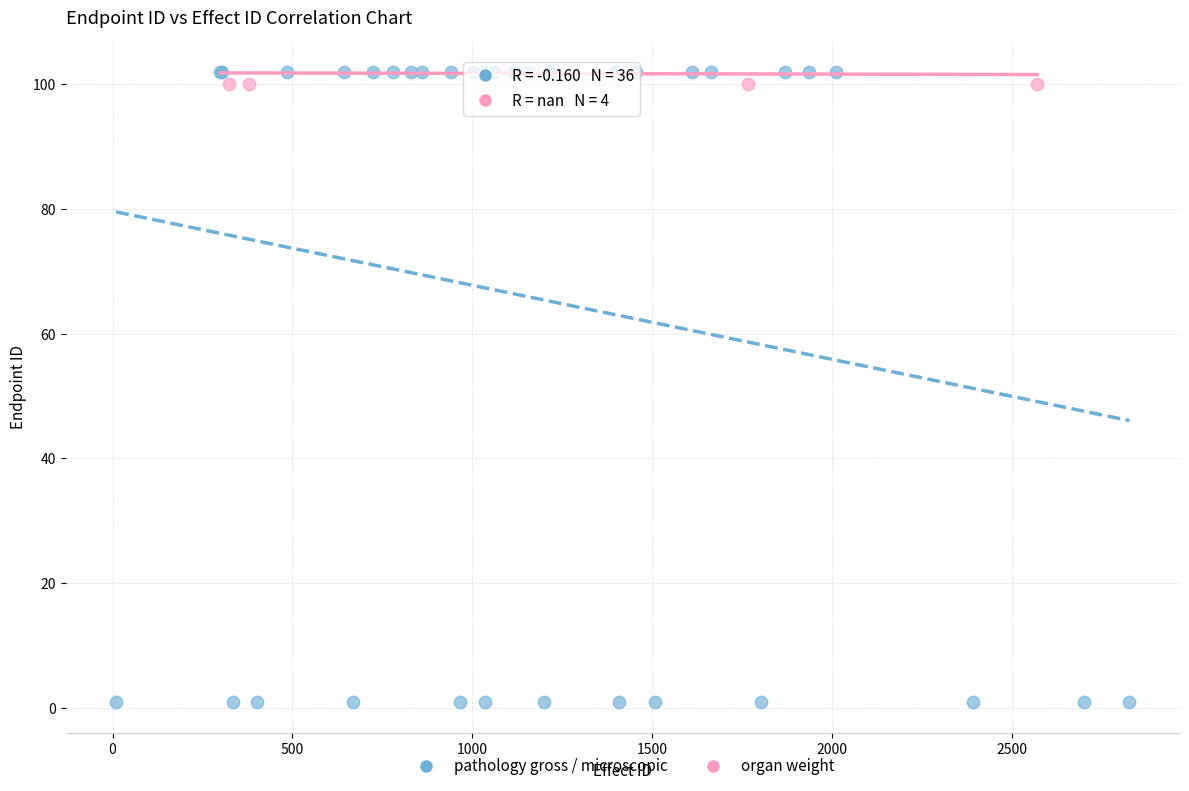

Which series contains the lowest Y value?

pathology gross / microscopic